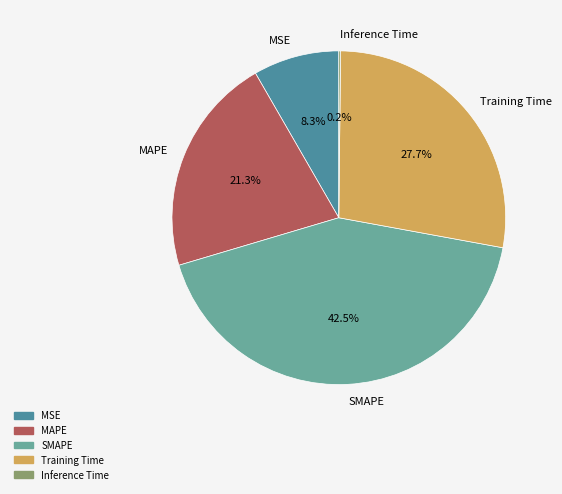

Combined, do MAPE and Training Time account for over 50%?

No